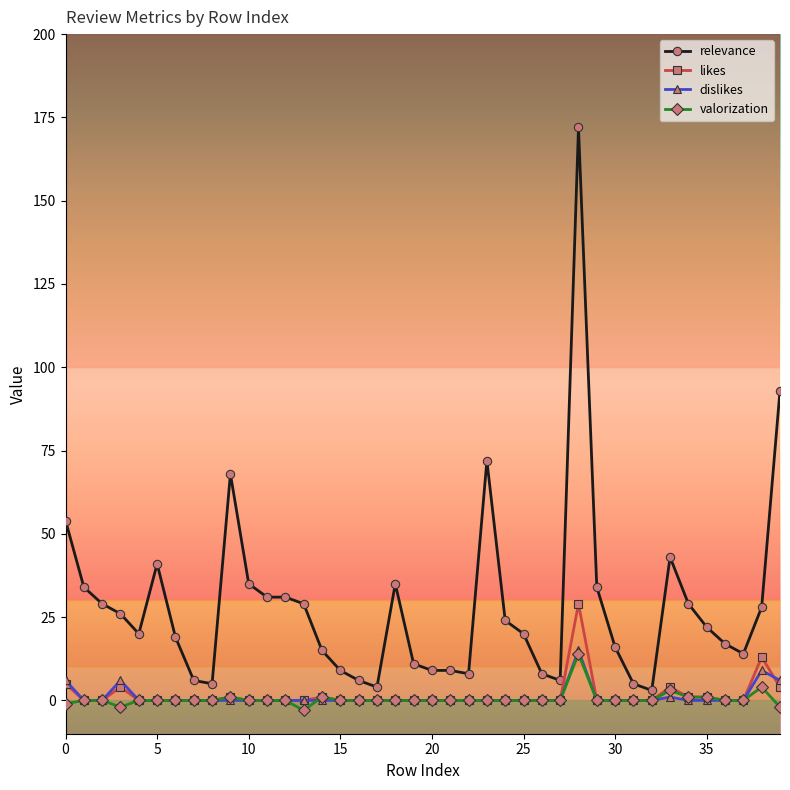

Which series has the widest spread of values?

relevance